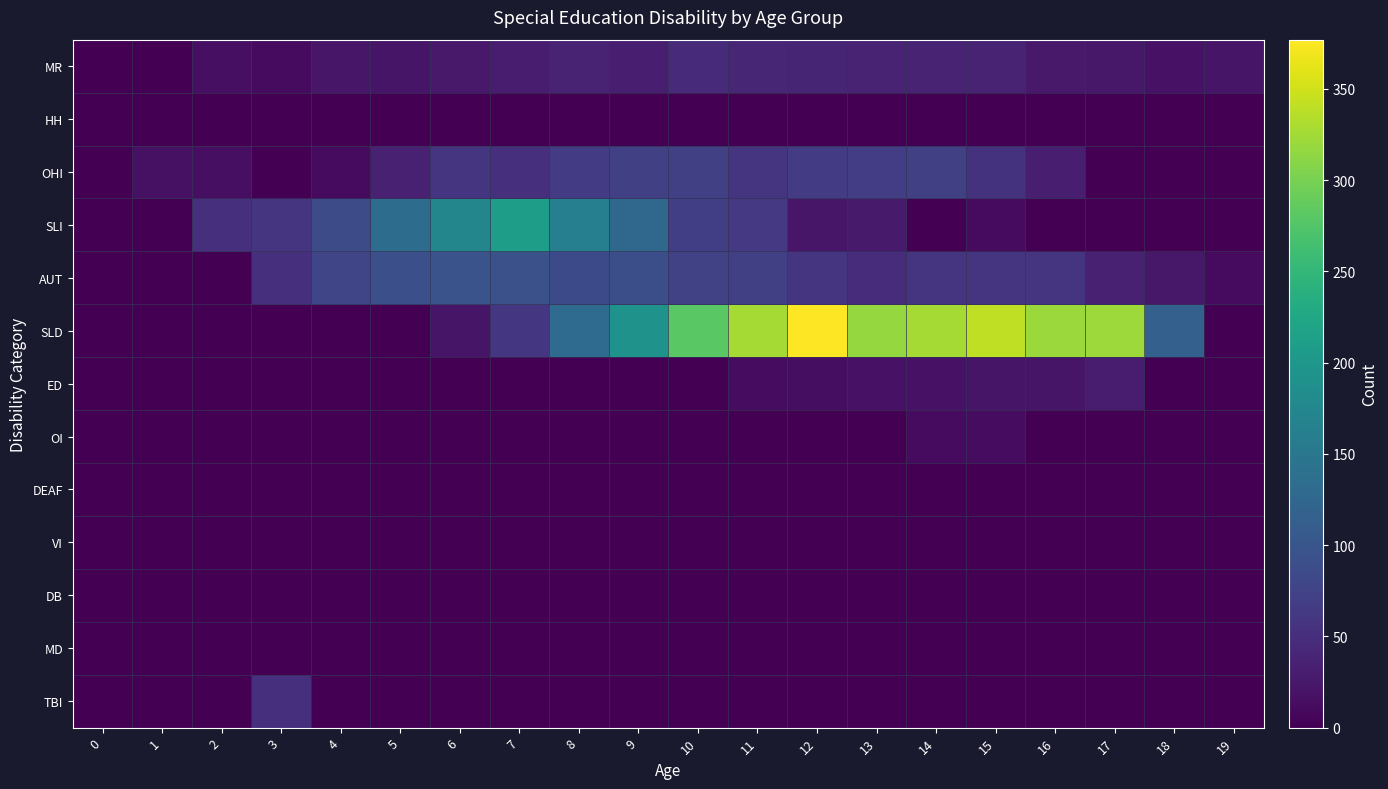

Reading left to right, transcribe all the data shown in this chart.

row_0: 0	0	16	11	23	21	26	30	36	31	47	40	39	36	37	37	26	25	18	22
row_1: 0	0	0	0	0	0	0	0	0	0	0	0	0	0	0	0	0	0	0	0
row_2: 0	17	15	0	11	34	57	53	66	71	72	57	67	68	71	55	32	0	0	0
row_3: 0	0	52	57	87	134	173	211	163	128	70	62	23	27	0	11	0	0	0	0
row_4: 0	0	0	51	79	92	96	94	84	90	73	71	58	48	56	57	56	34	24	11
row_5: 0	0	0	0	0	0	22	60	132	194	281	326	377	317	326	341	321	322	116	0
row_6: 0	0	0	0	0	0	0	0	0	0	0	12	14	19	18	22	22	28	0	0
row_7: 0	0	0	0	0	0	0	0	0	0	0	0	0	0	11	13	0	0	0	0
row_8: 0	0	0	0	0	0	0	0	0	0	0	0	0	0	0	0	0	0	0	0
row_9: 0	0	0	0	0	0	0	0	0	0	0	0	0	0	0	0	0	0	0	0
row_10: 0	0	0	0	0	0	0	0	0	0	0	0	0	0	0	0	0	0	0	0
row_11: 0	0	0	0	0	0	0	0	0	0	0	0	0	0	0	0	0	0	0	0
row_12: 0	0	0	51	0	0	0	0	0	0	0	0	0	0	0	0	0	0	0	0